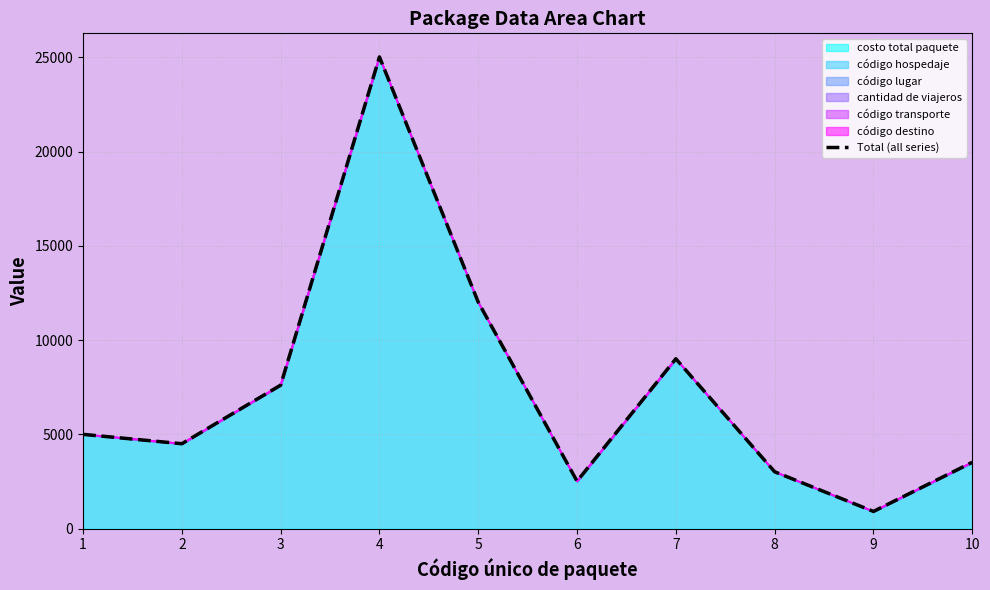

Which label corresponds to the smallest value in the chart?

9